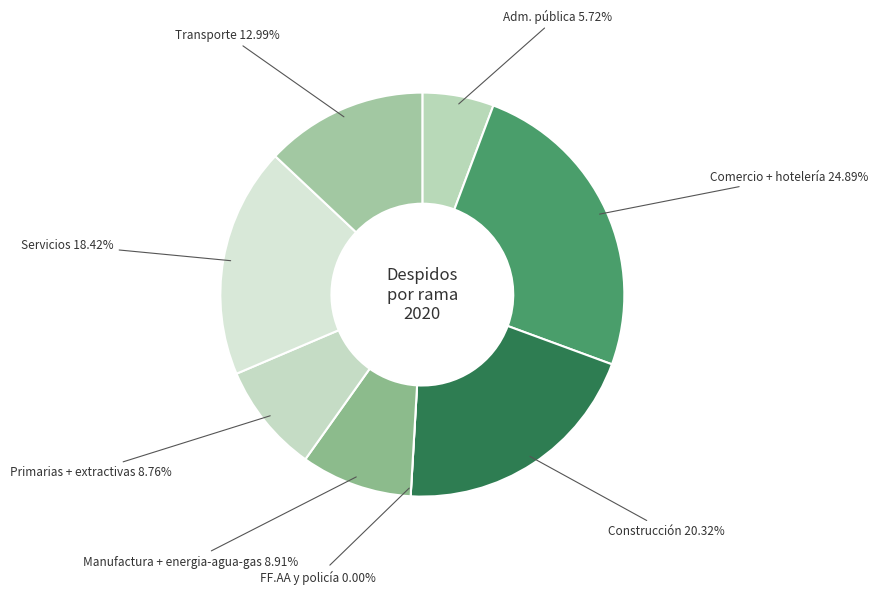

The FF.AA y policía slice represents 0% of the pie. True or false?

True